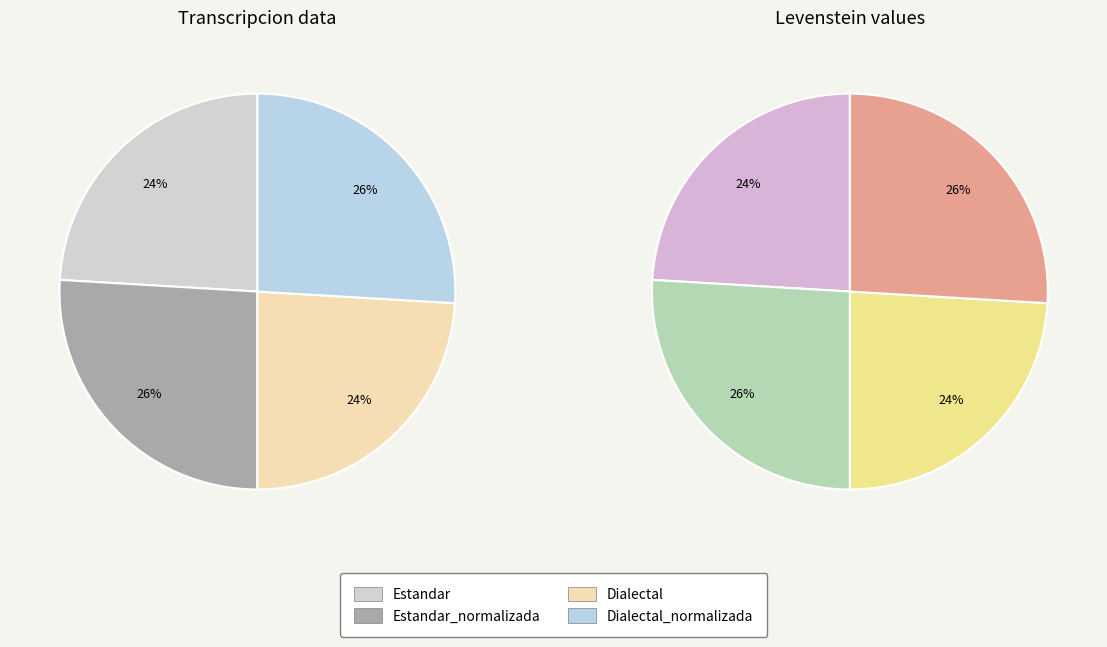

True or false: Dialectal accounts for 37% of the total.

False